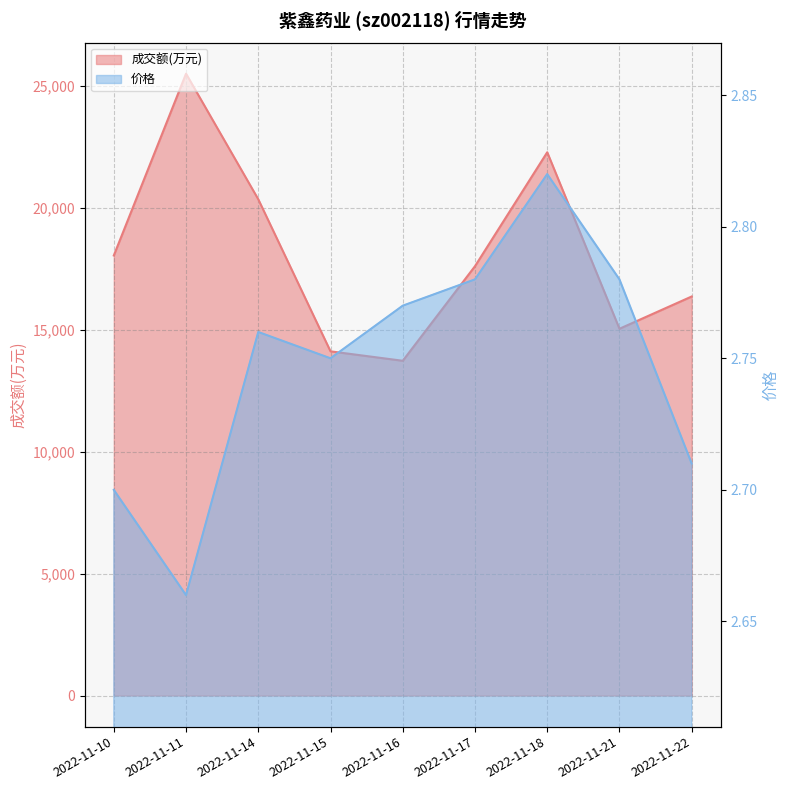

What is the value of the 成交额(万元) point at the 1st from the left?

18042.0